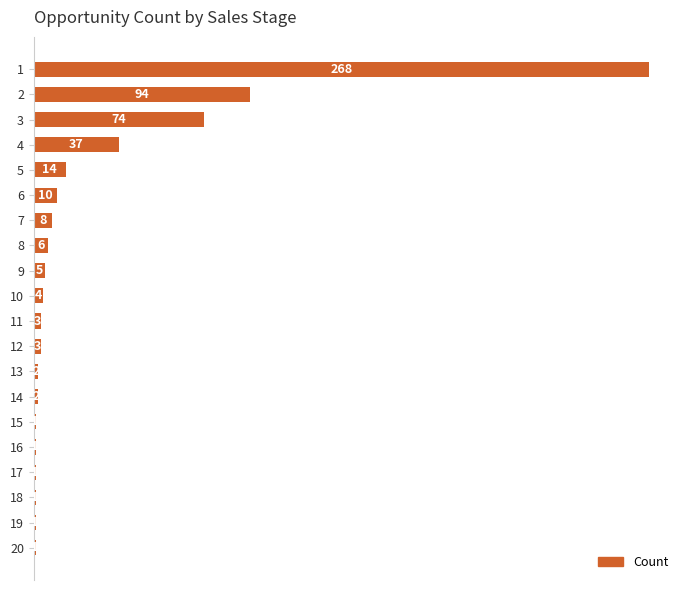

The chart shows a value of 1 at 19. True or false?

True